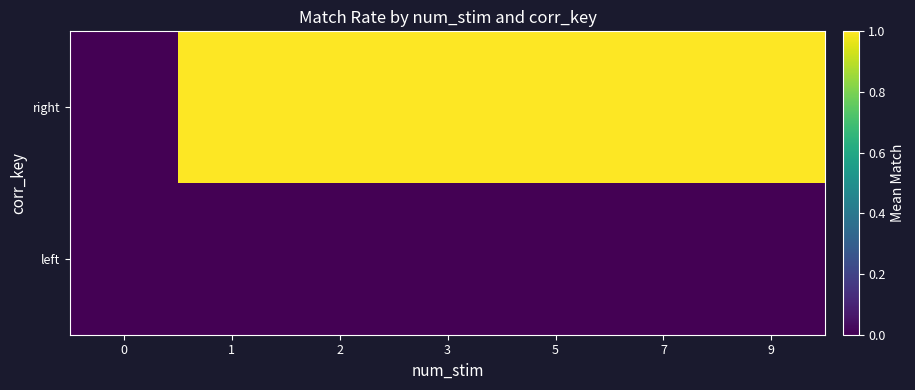

Which series has the largest total across all categories?

row_1